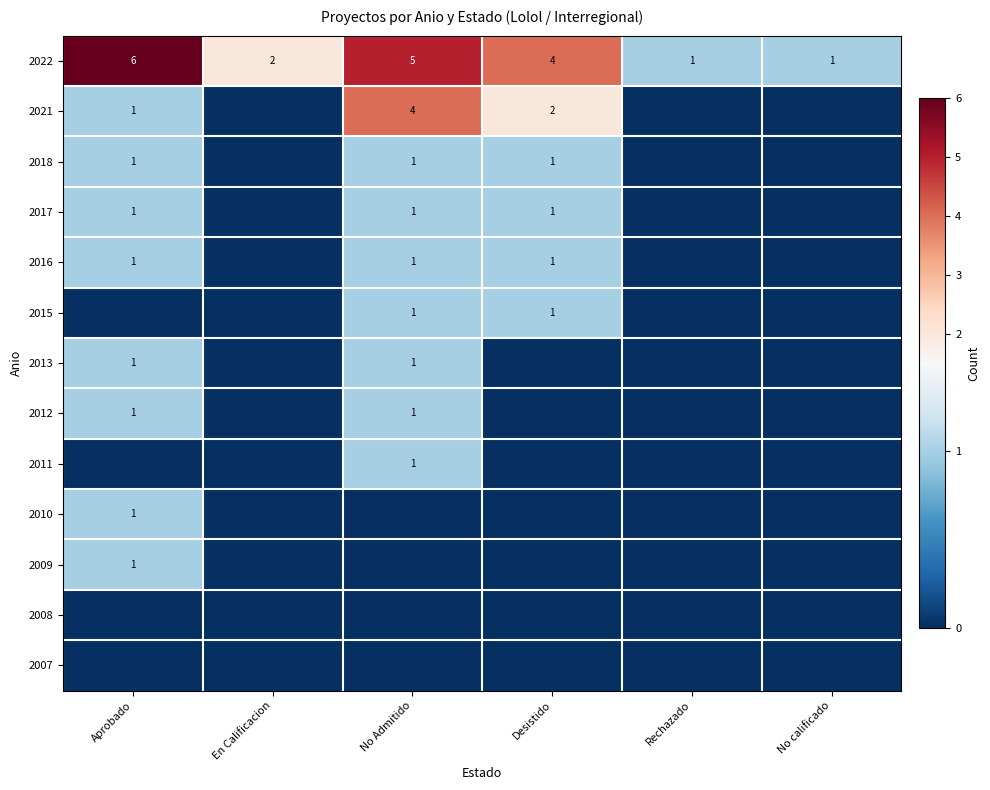

Is it true that 2016 equals 2 at No Admitido?

False